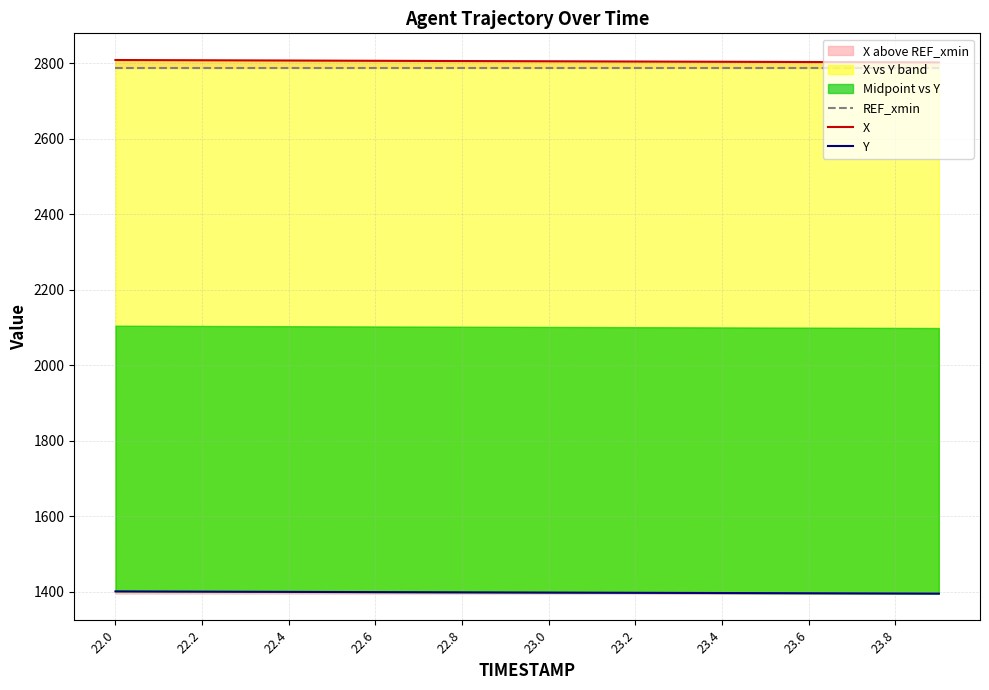

Is this an area chart (filled region under the line)?

No